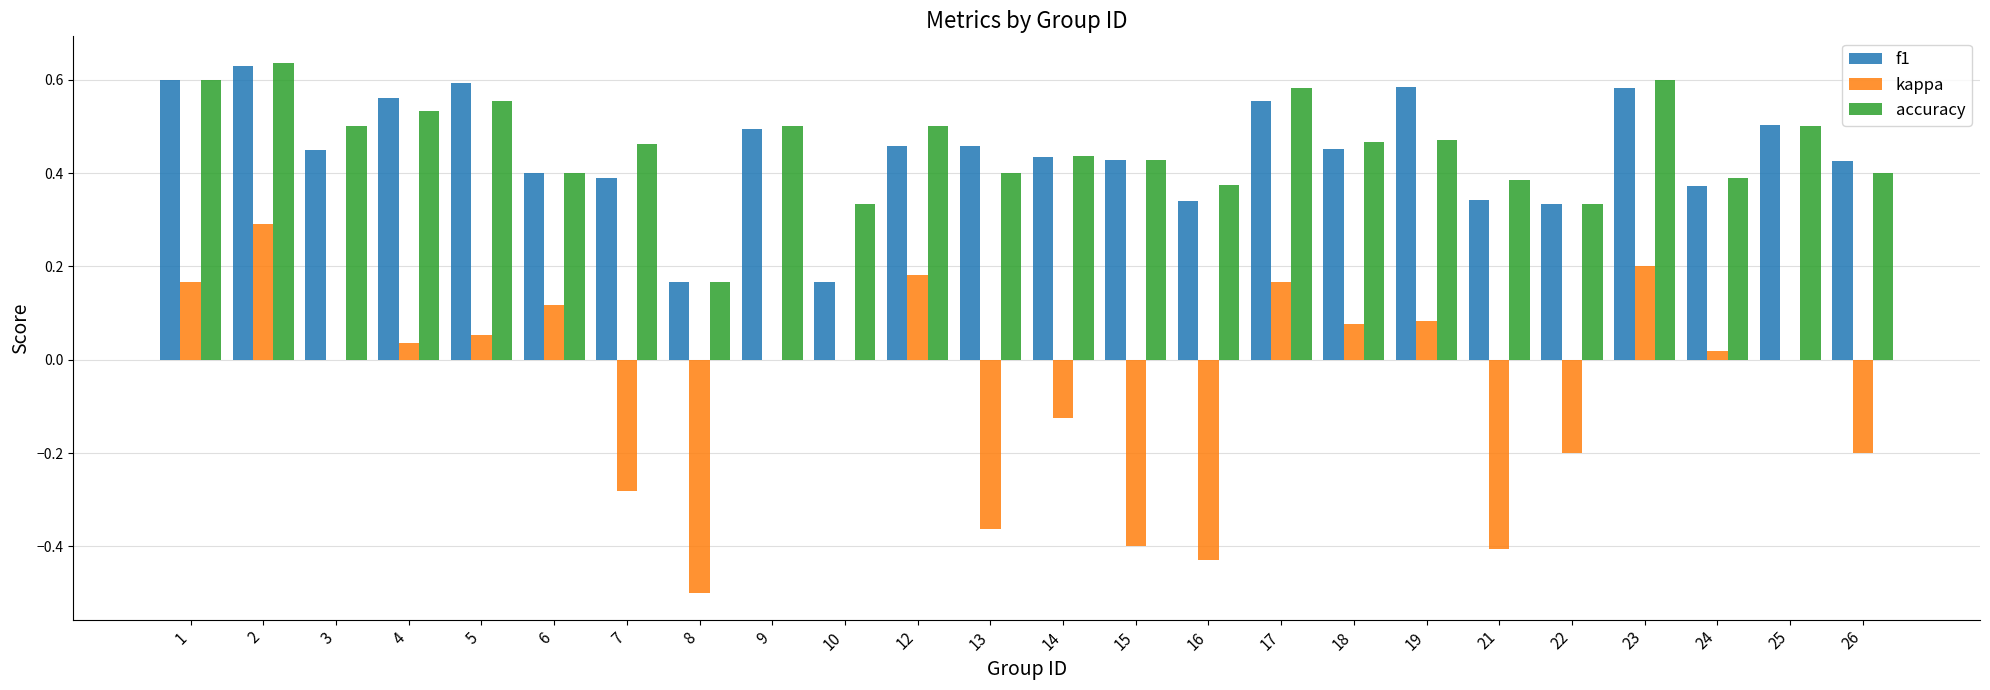

Count the number of categories in the chart.

24